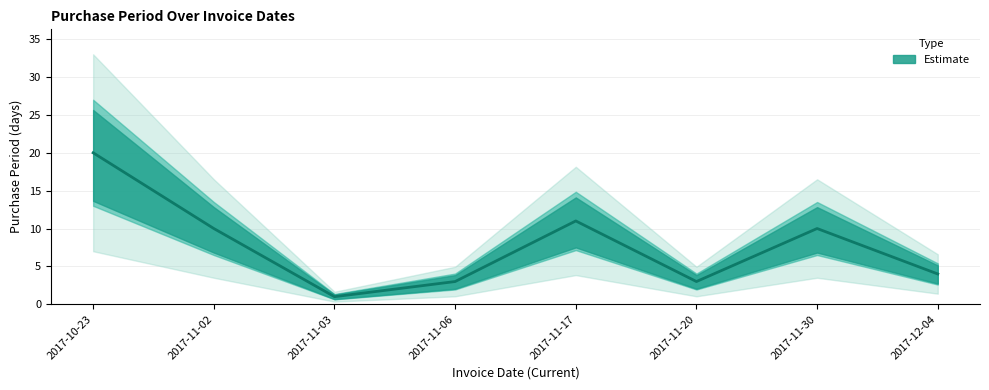

What is the sum of the values at 2017-11-02 and 2017-11-30?

20